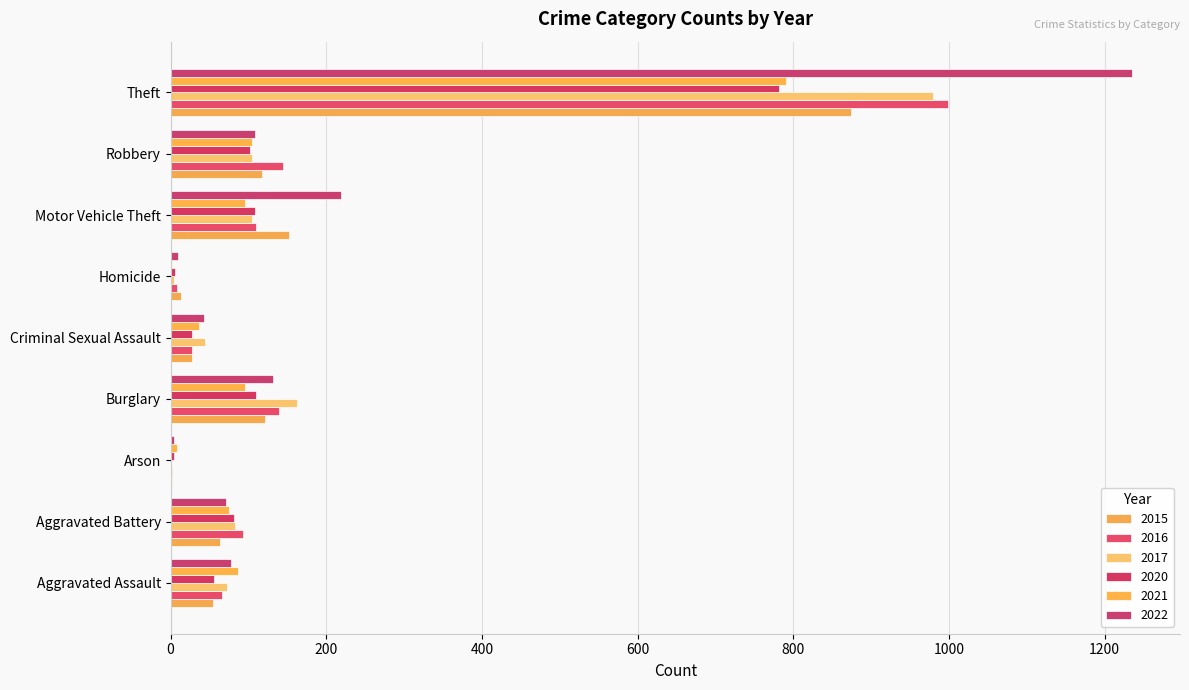

At how many categories does at least one series exceed 373?

1